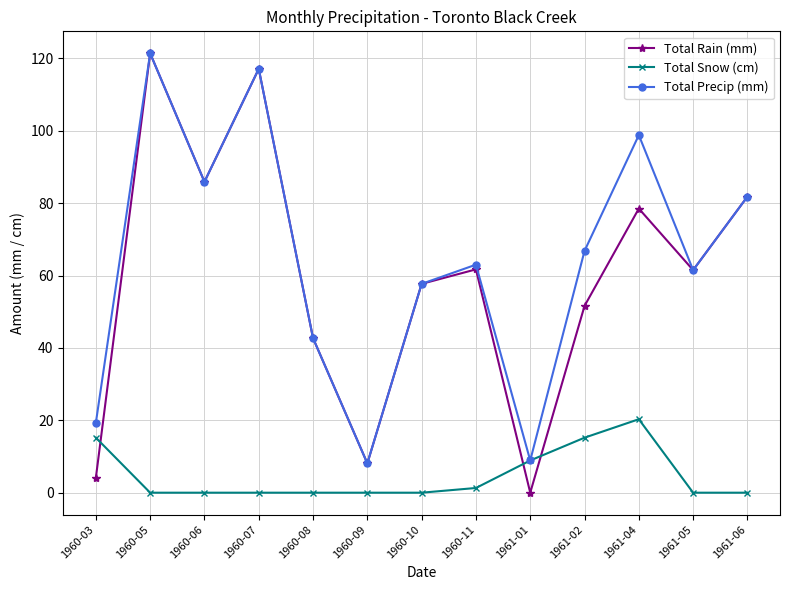

What is the sum of the Total Precip (mm) values at 1961-06 and 1961-05?

143.3